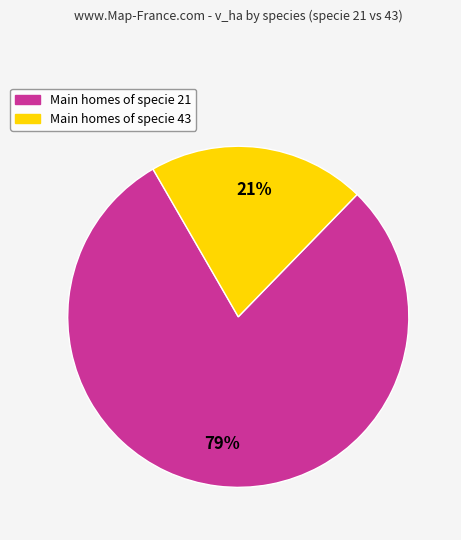

To the nearest percent, what is the average slice percentage?

50%